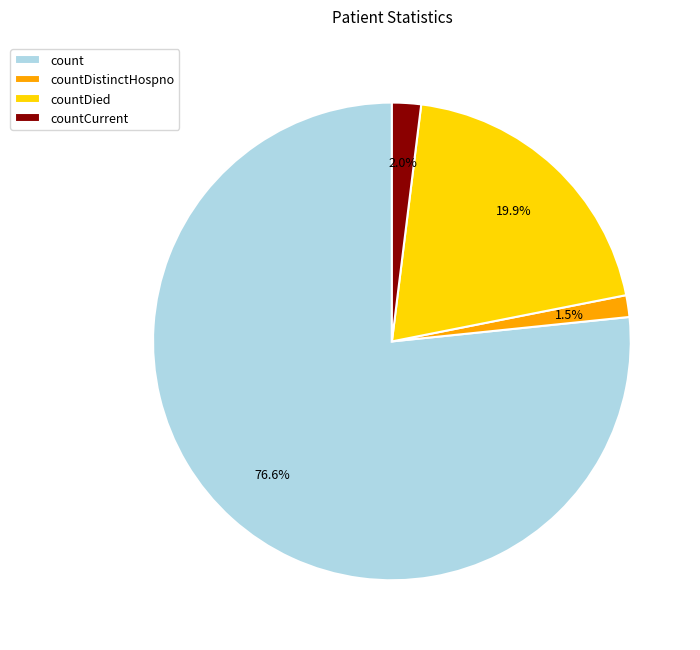

Is the sum of count and countDied greater than half?

Yes